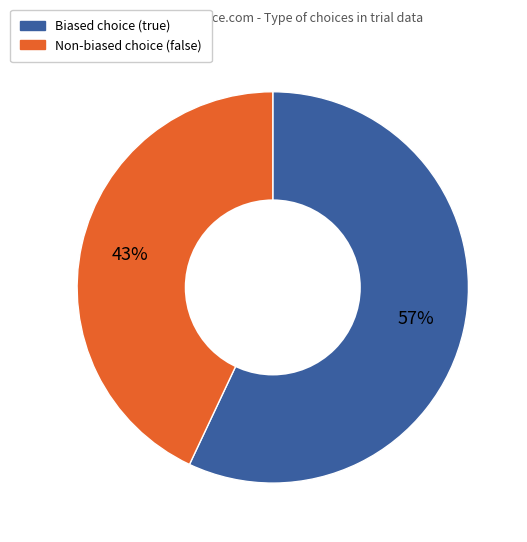

To the nearest percent, what is the difference between the largest and smallest slice percentages?

14%